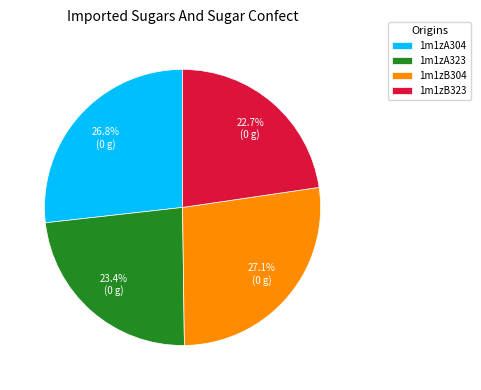

To the nearest percent, what is the average slice percentage?

25%